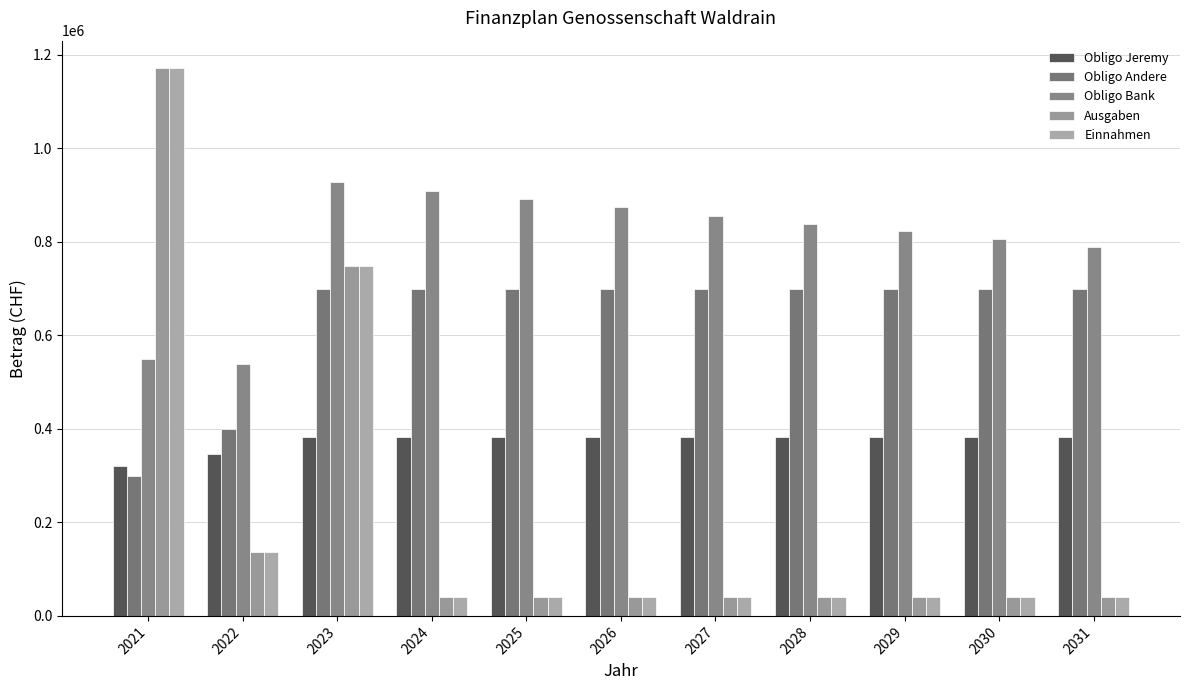

What is the difference between the highest and lowest values at 2022?

402830.0